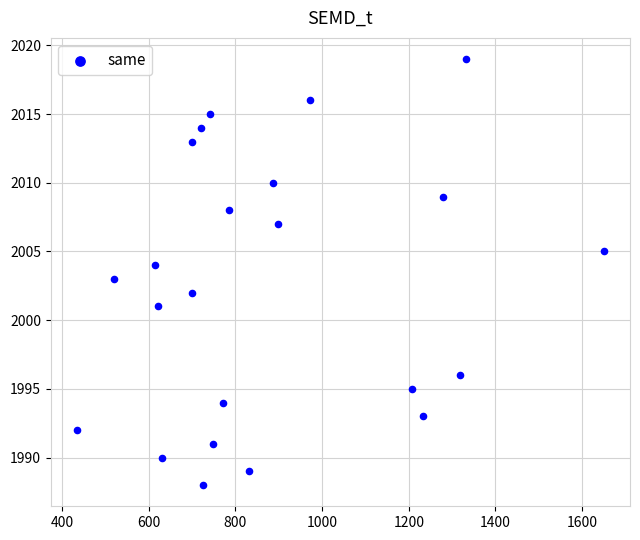

What is the range of Y values (max minus min)?

31